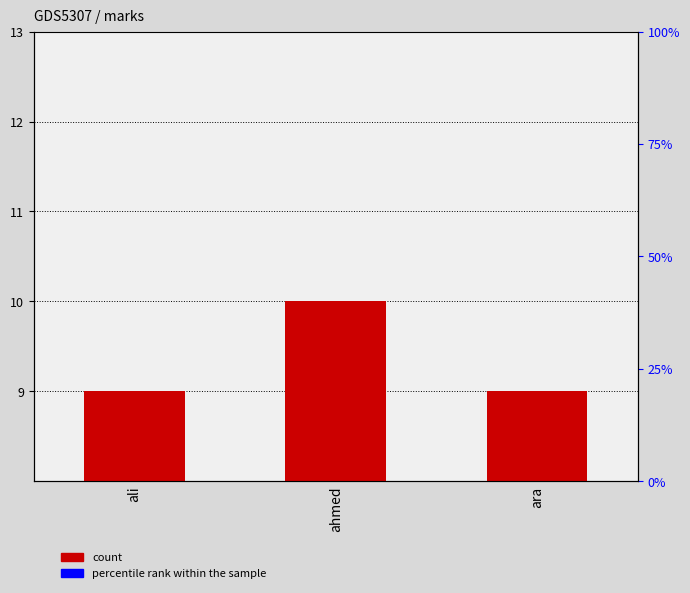

Are the bars grouped side by side (vs. stacked)?

No